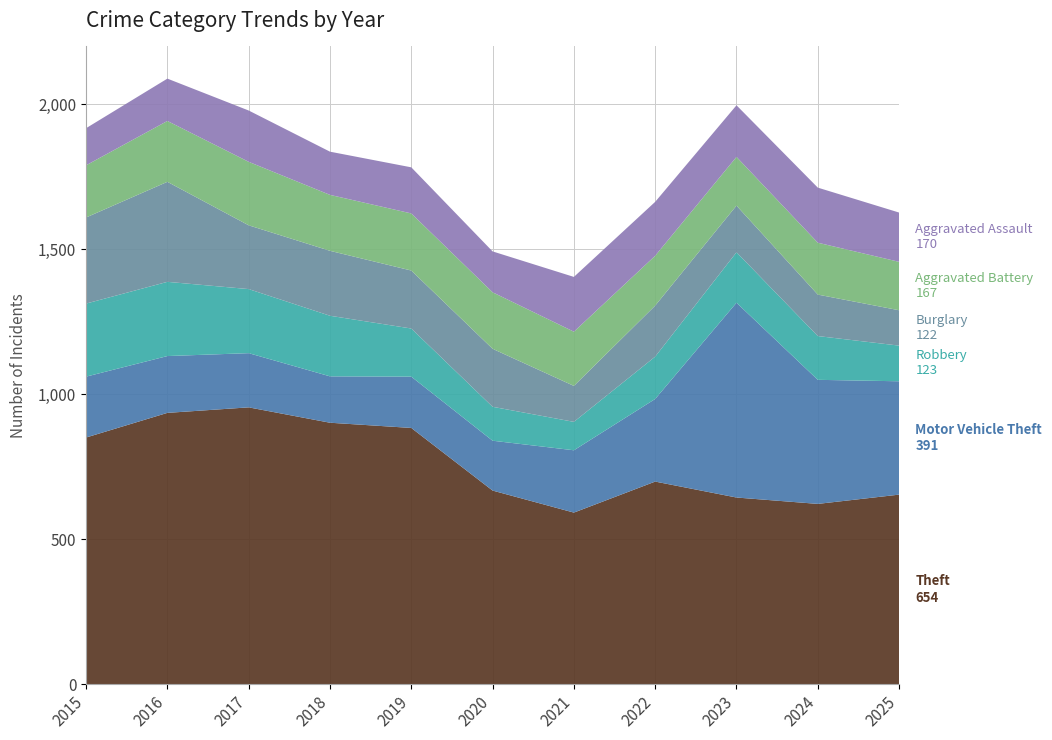

Reading right to left, what are all the values shown in this chart?

Theft: 2025=654	2024=622	2023=644	2022=699	2021=592	2020=668	2019=884	2018=902	2017=955	2016=936	2015=851
Motor Vehicle Theft: 2025=391	2024=428	2023=672	2022=285	2021=215	2020=172	2019=177	2018=160	2017=187	2016=196	2015=210
Robbery: 2025=123	2024=151	2023=174	2022=146	2021=98	2020=117	2019=166	2018=209	2017=221	2016=256	2015=252
Burglary: 2025=122	2024=143	2023=161	2022=176	2021=124	2020=200	2019=200	2018=224	2017=220	2016=345	2015=297
Aggravated Battery: 2025=167	2024=179	2023=168	2022=172	2021=187	2020=195	2019=197	2018=193	2017=219	2016=210	2015=180
Aggravated Assault: 2025=170	2024=190	2023=178	2022=186	2021=189	2020=141	2019=159	2018=149	2017=177	2016=146	2015=128